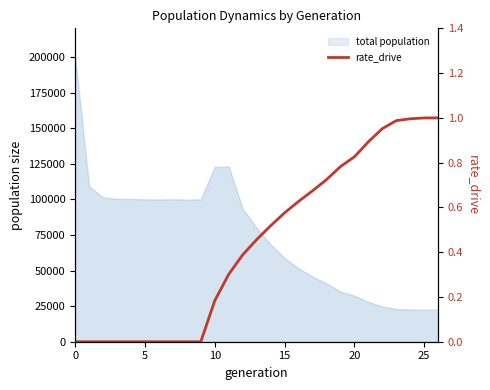

The chart shows a value of 0.0 at 0. True or false?

True